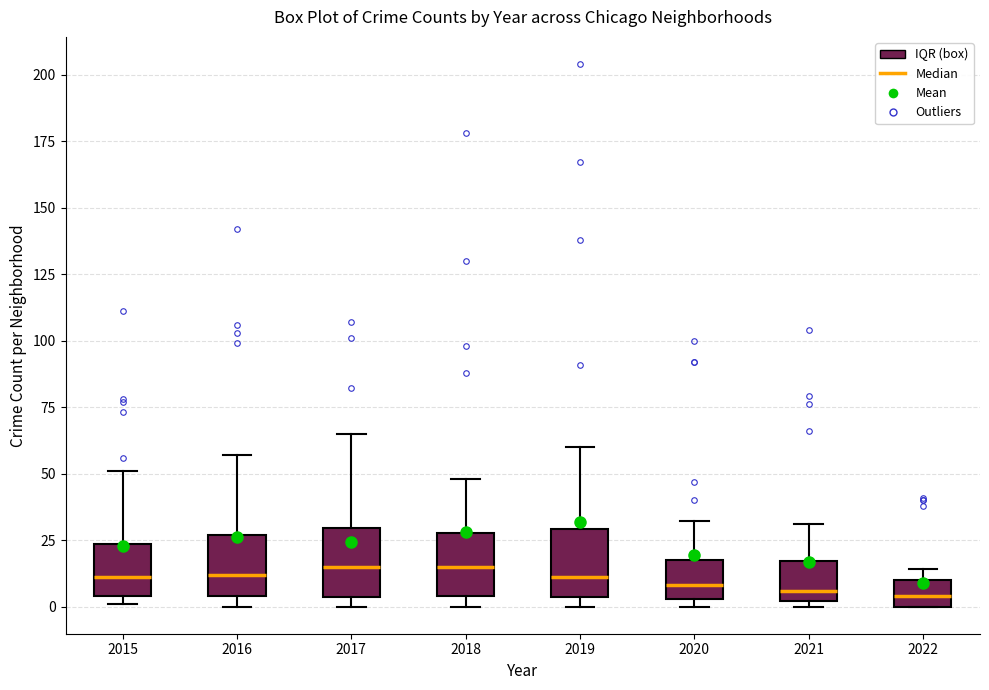

Reading left to right, transcribe this box plot: for each box, give where its median line is, the range the box spans, and where its two whiskers end, as read against the y-axis. The values are not printed on the chart, so give them approximately, as read against the axis.

2015: median 10, box 5 to 25, whiskers 0 to 50
2016: median 10, box 5 to 25, whiskers 0 to 55
2017: median 15, box 5 to 30, whiskers 0 to 65
2018: median 15, box 5 to 30, whiskers 0 to 50
2019: median 10, box 5 to 30, whiskers 0 to 60
2020: median 10, box 5 to 20, whiskers 0 to 30
2021: median 5, box 0 to 15, whiskers 0 (just below the box's lower edge) to 30
2022: median 5, box 0 to 10, whiskers 0 to 15